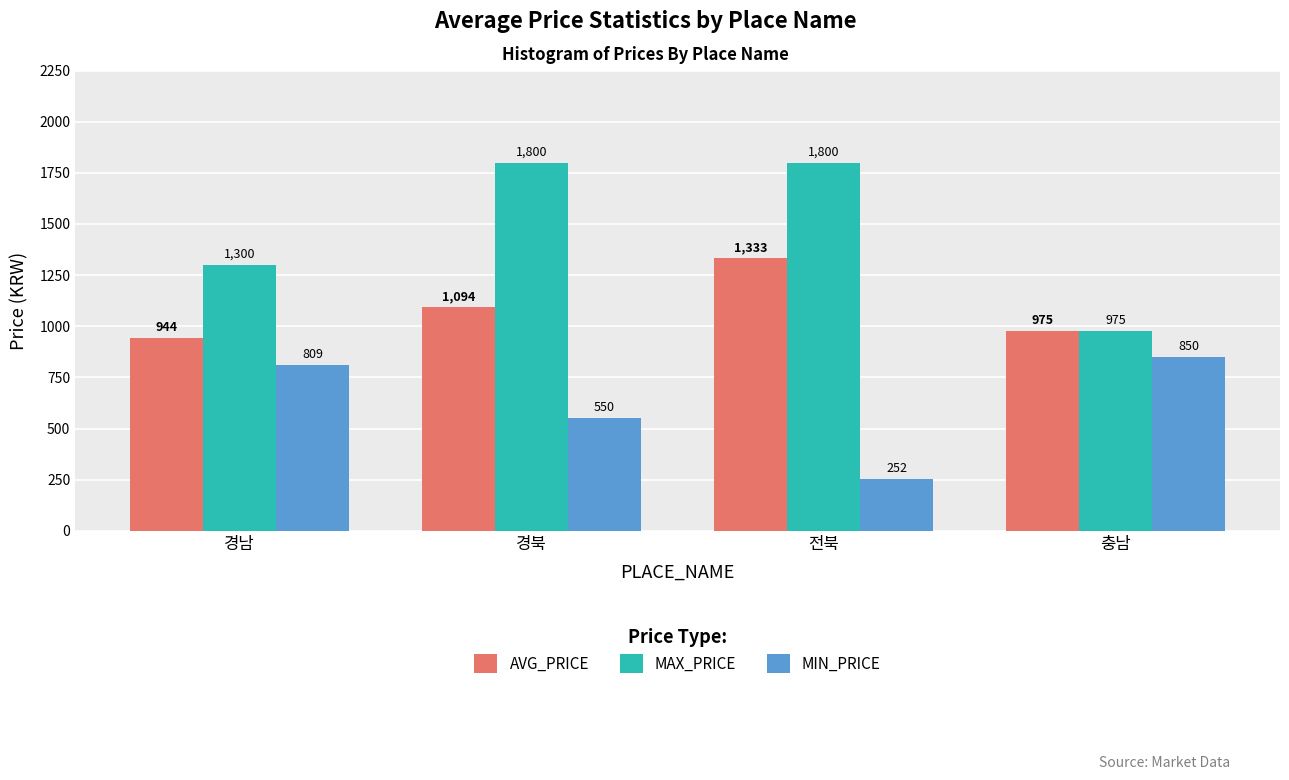

Is it true that MAX_PRICE equals 1800 at 경북?

True